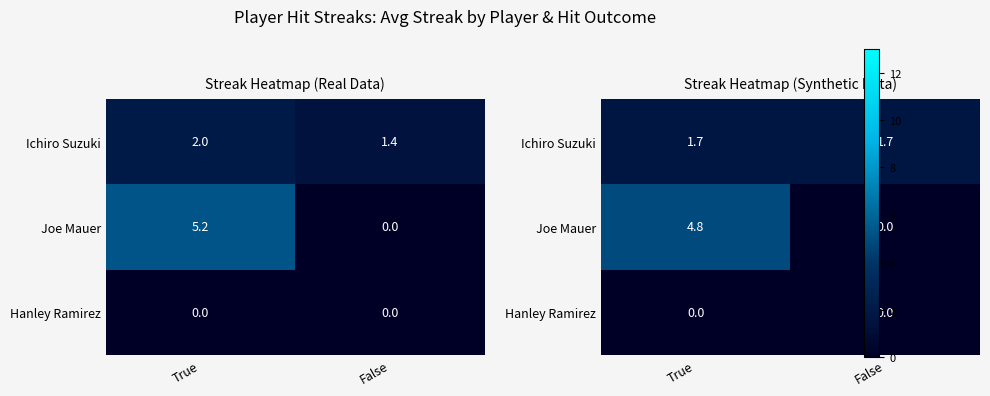

Which series has the widest spread of values?

Joe Mauer